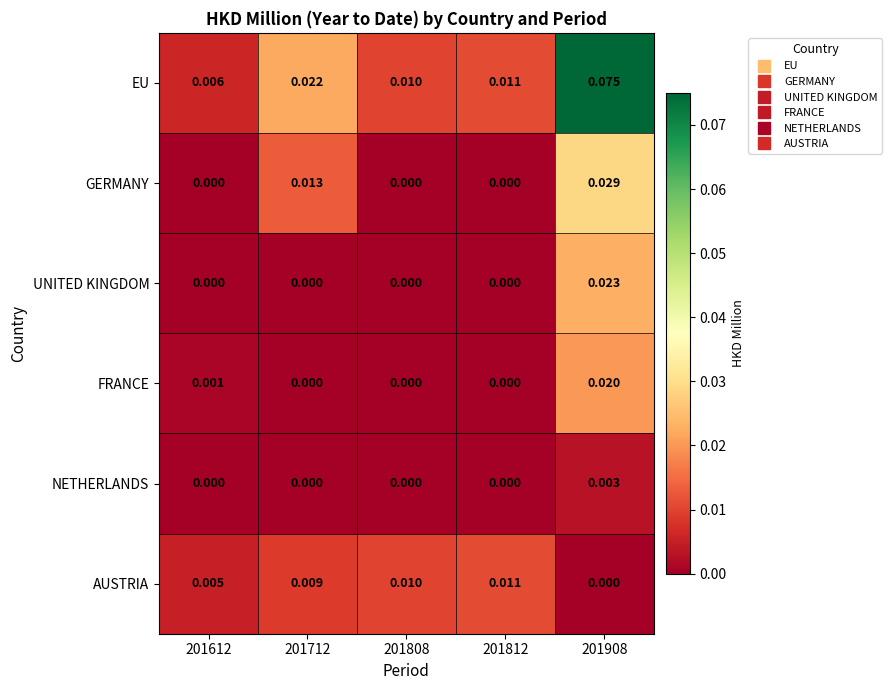

Is the value of AUSTRIA at 201712 greater than the value of GERMANY at 201908?

No